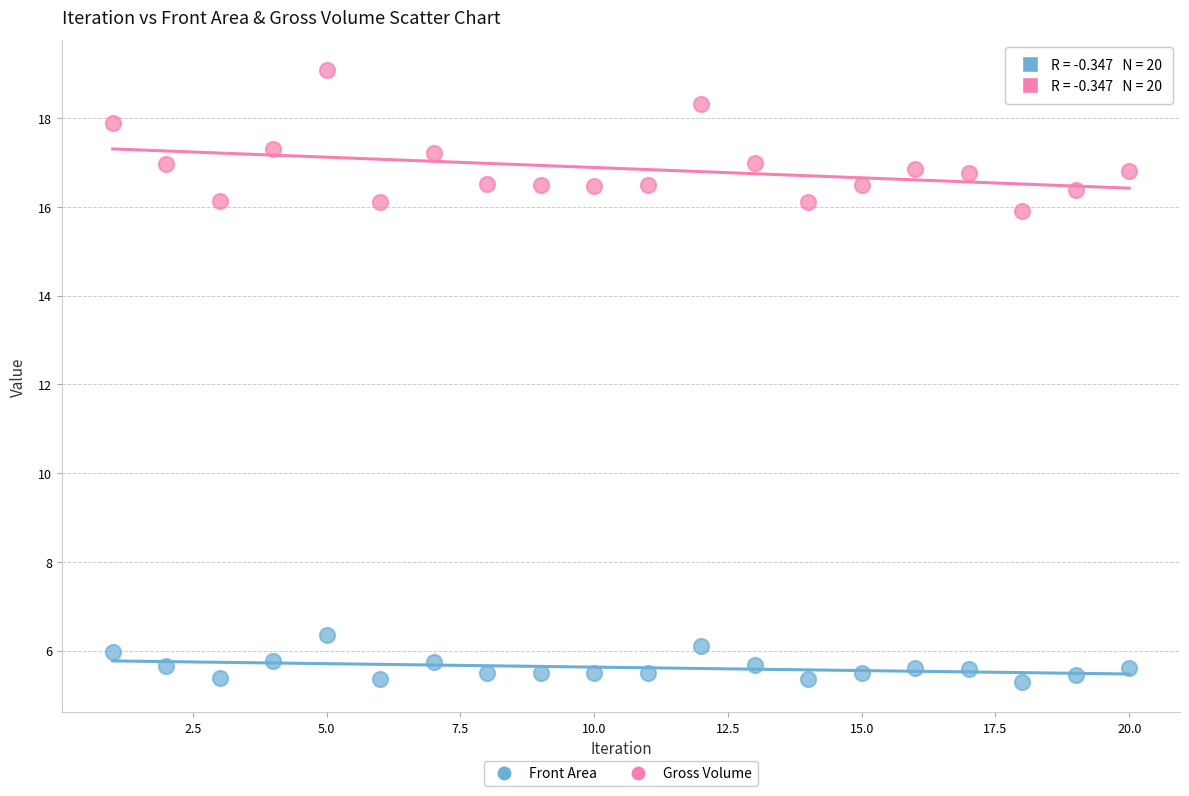

Which series contains the highest Y value?

Gross Volume